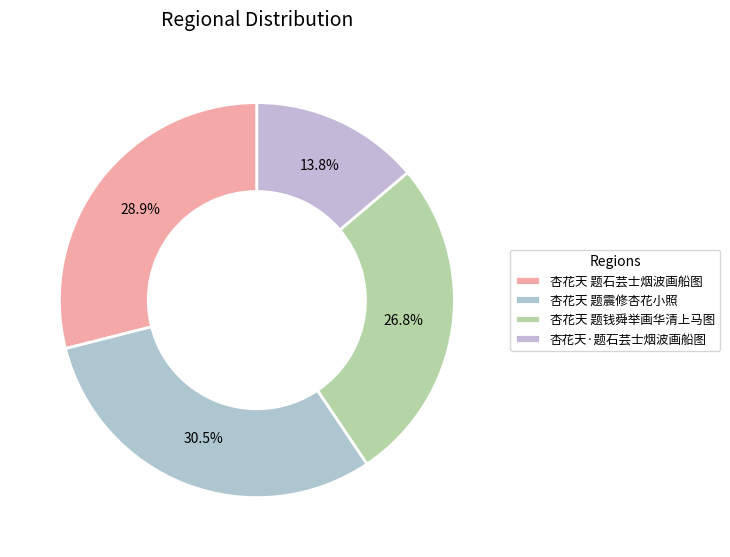

To the nearest percent, what is the difference between the 杏花天·题石芸士烟波画船图 and 杏花天 题钱舜举画华清上马图 slice percentages?

13%